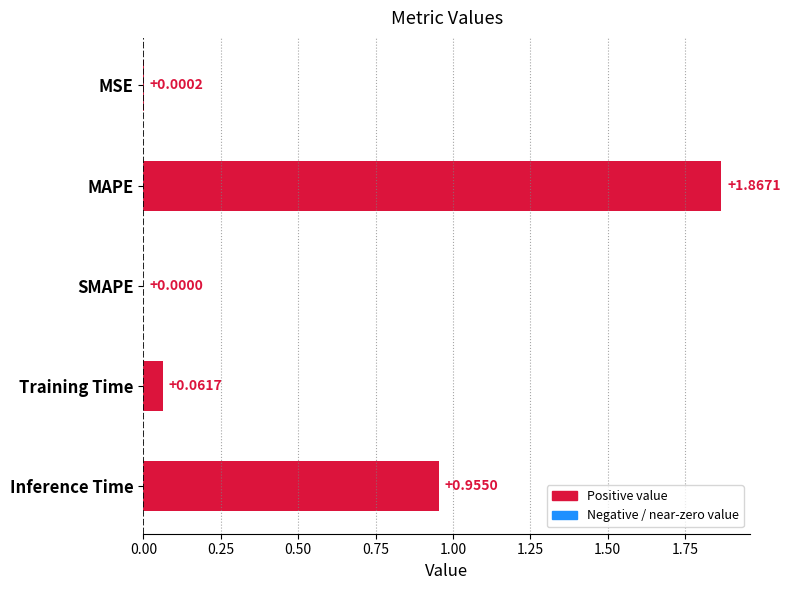

What is the average value?

0.6